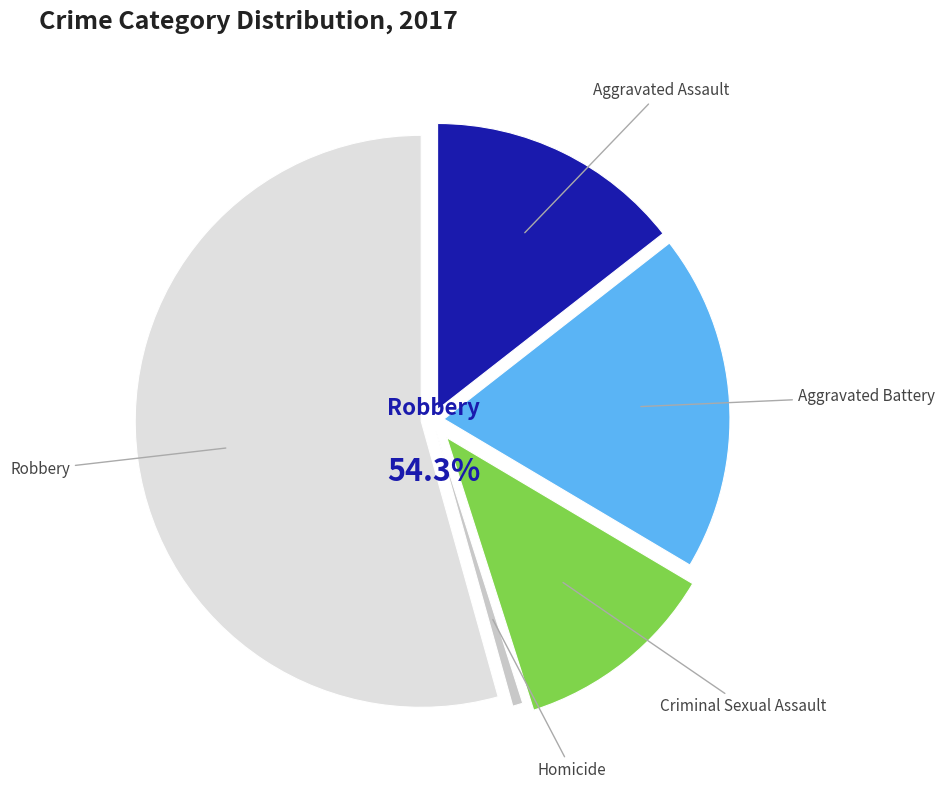

Is there any slice that represents more than half of the pie?

Yes